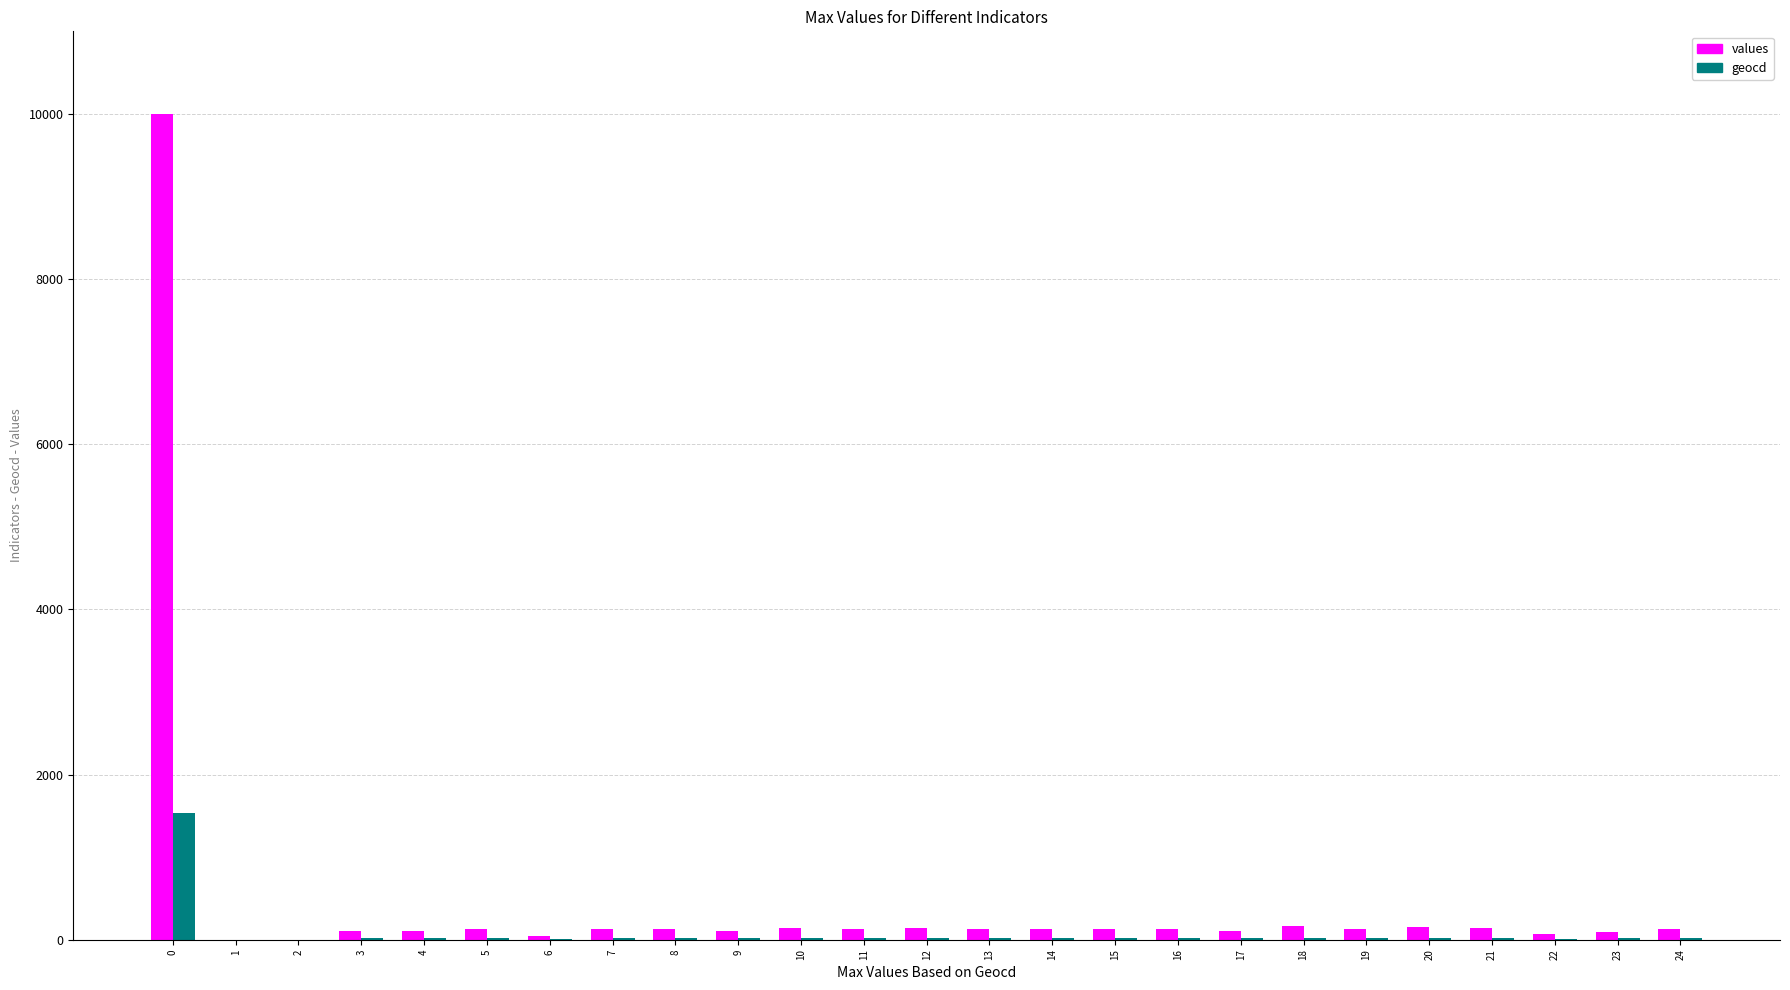

The value of values at 2 is 5165. True or false?

False